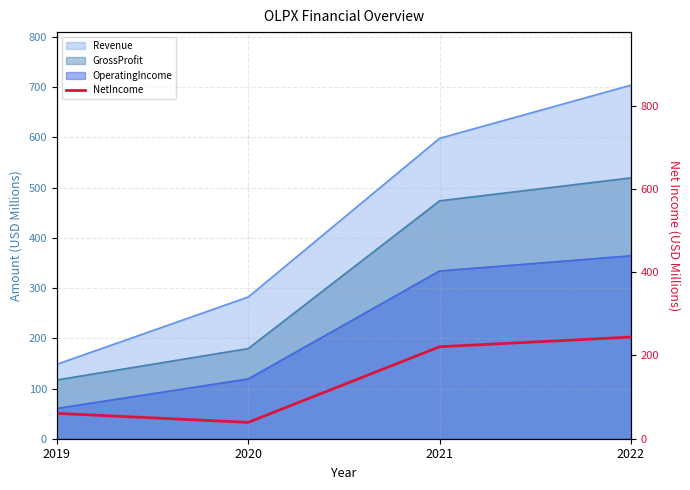

The value at 2020 is 55.3. True or false?

False